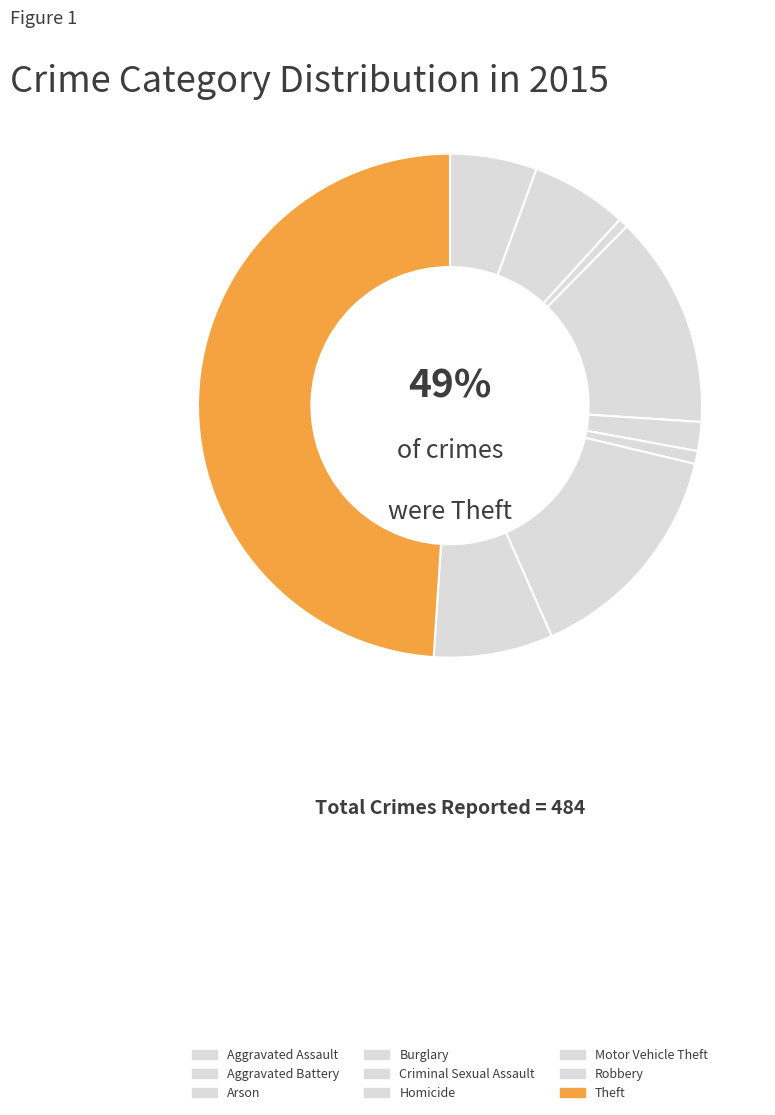

Count the number of slices in the pie.

9